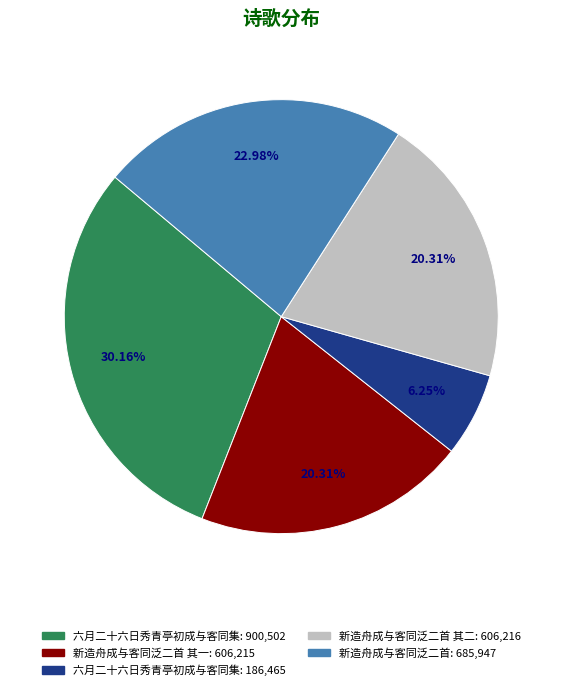

Count the number of slices in the pie.

5